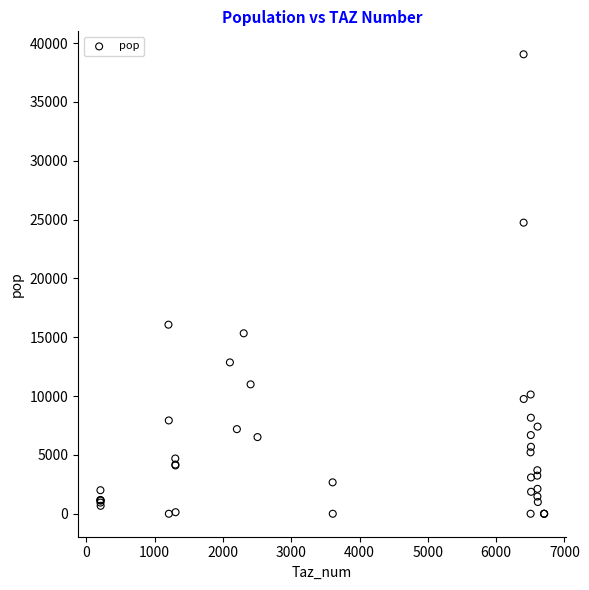

What Y value in the scatter plot is closest to 19520?

16066.2